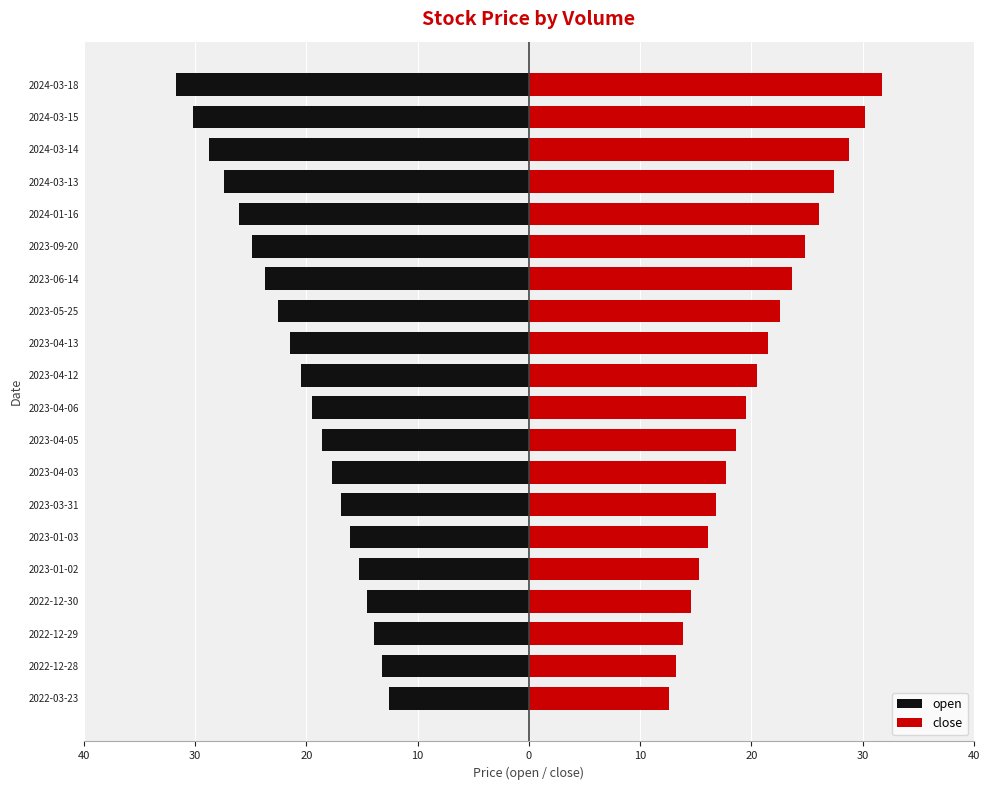

The value of close at 2023-04-06 is 26.7. True or false?

False